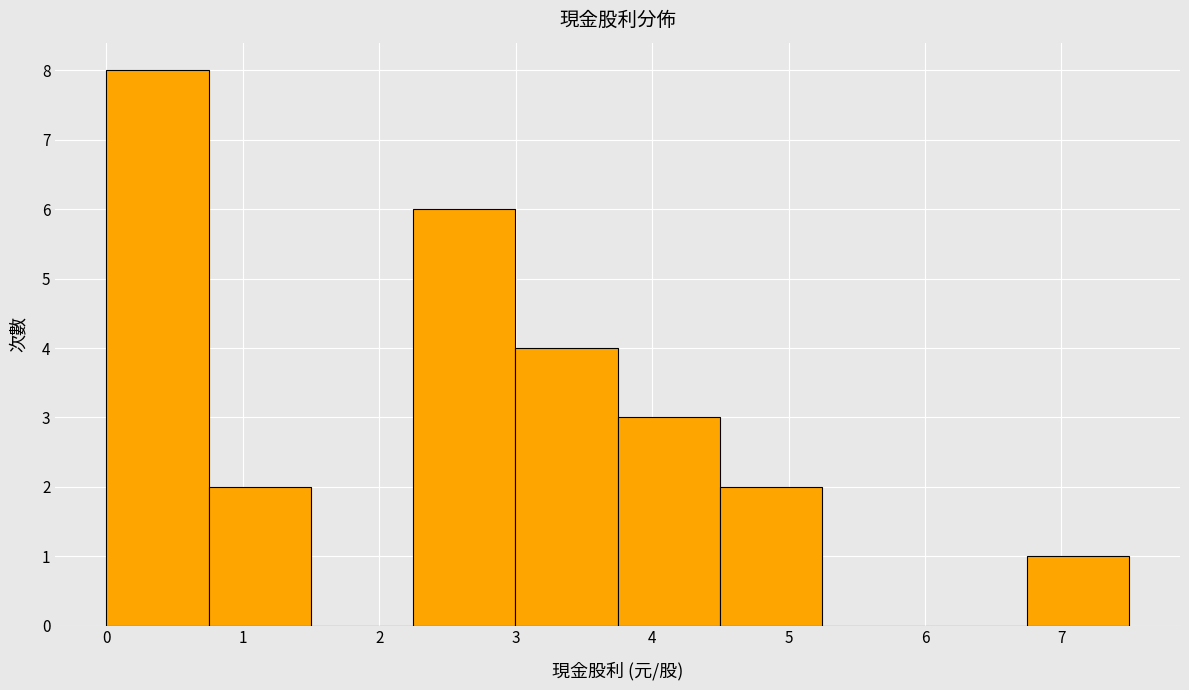

Reading left to right, transcribe this chart: for each bar, give the range it covers on the x-axis and its height. Neither the bar edges nor the heights are printed on the chart, so give them approximately, as read against the axes.

0.0 to 0.7: 8
0.7 to 1.5: 2
1.5 to 2.2: 0
2.2 to 3.0: 6
3.0 to 3.7: 4
3.7 to 4.5: 3
4.5 to 5.2: 2
5.2 to 6.0: 0
6.0 to 6.7: 0
6.7 to 7.5: 1